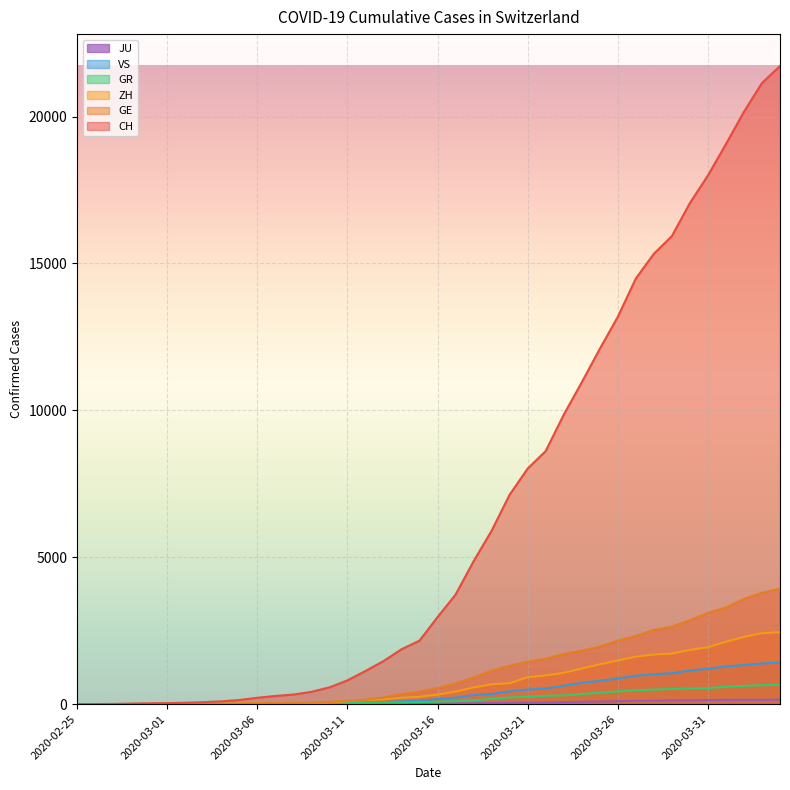

Rank the categories by ZH value from highest to lowest.

2020-04-04, 2020-04-03, 2020-04-02, 2020-04-01, 2020-03-31, 2020-03-30, 2020-03-29, 2020-03-28, 2020-03-27, 2020-03-26, 2020-03-25, 2020-03-24, 2020-03-23, 2020-03-22, 2020-03-21, 2020-03-20, 2020-03-19, 2020-03-18, 2020-03-17, 2020-03-16, 2020-03-15, 2020-03-14, 2020-03-13, 2020-03-12, 2020-03-11, 2020-03-10, 2020-03-09, 2020-03-08, 2020-03-07, 2020-03-06, 2020-03-05, 2020-03-04, 2020-03-03, 2020-03-02, 2020-03-01, 2020-02-29, 2020-02-27, 2020-02-28, 2020-02-25, 2020-02-26